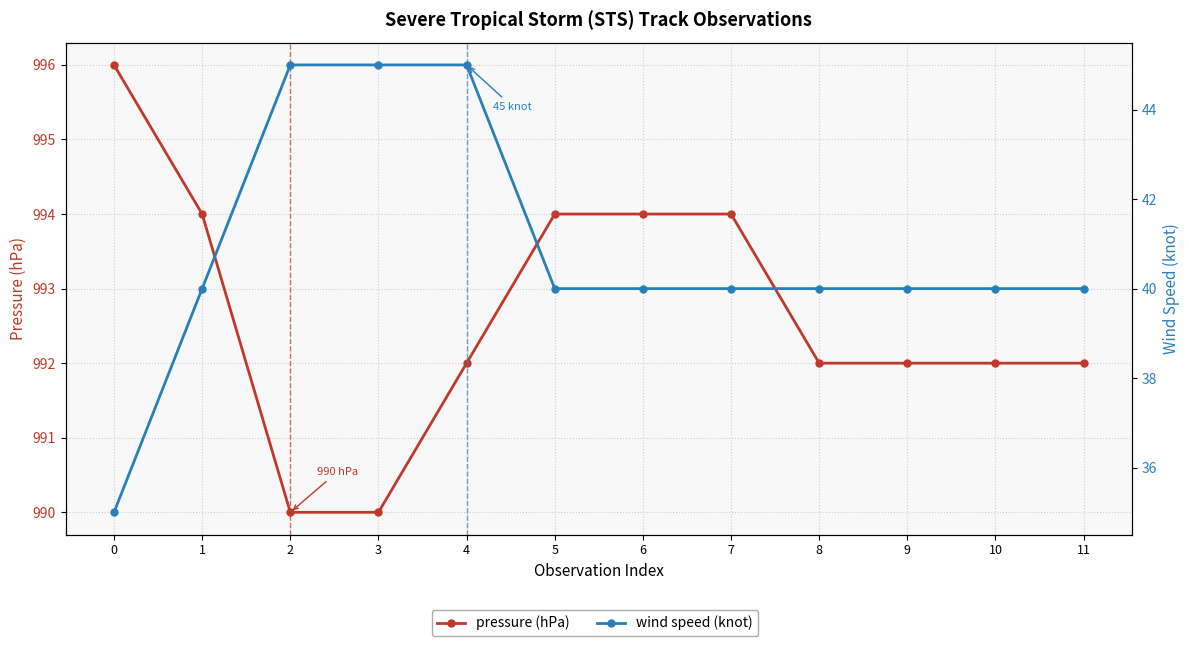

What is the spread (max minus min) of values at 9?

952